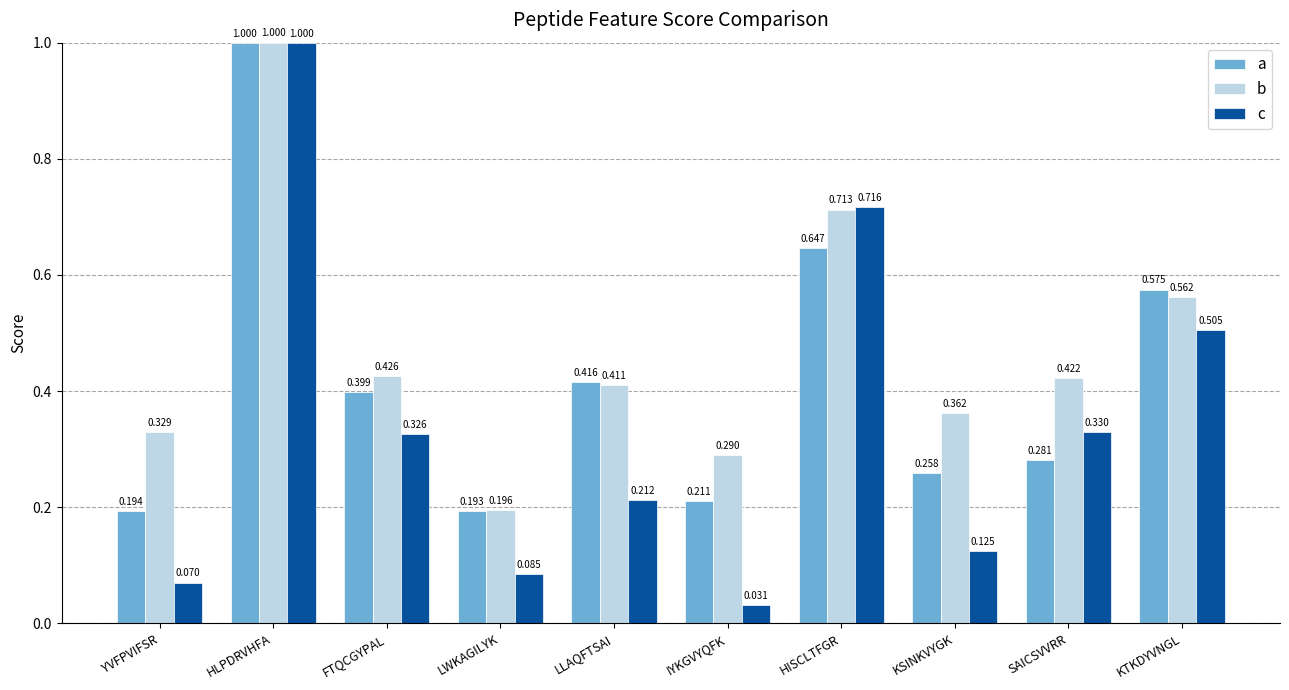

At FTQCGYPAL, list the series in order from largest to smallest.

b, a, c